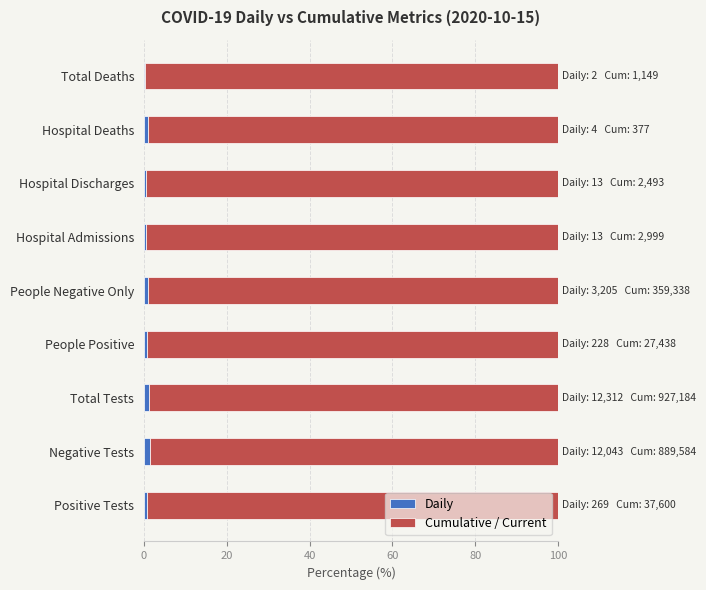

Count the number of categories in the chart.

9